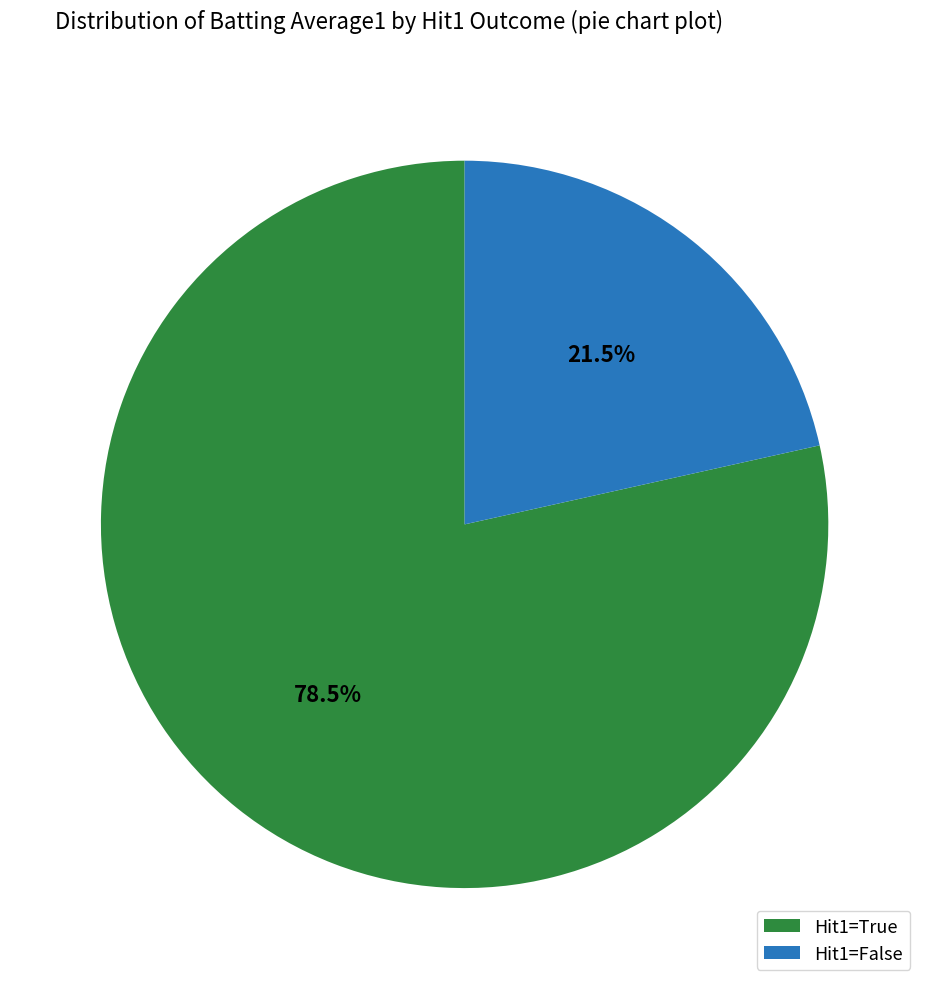

Which slice is the largest?

Hit1=True